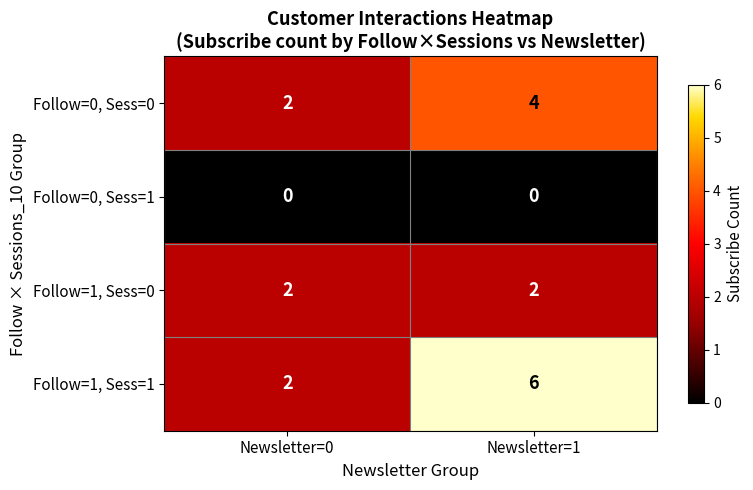

Is it true that Follow=1, Sess=0 equals 1 at Newsletter=1?

False